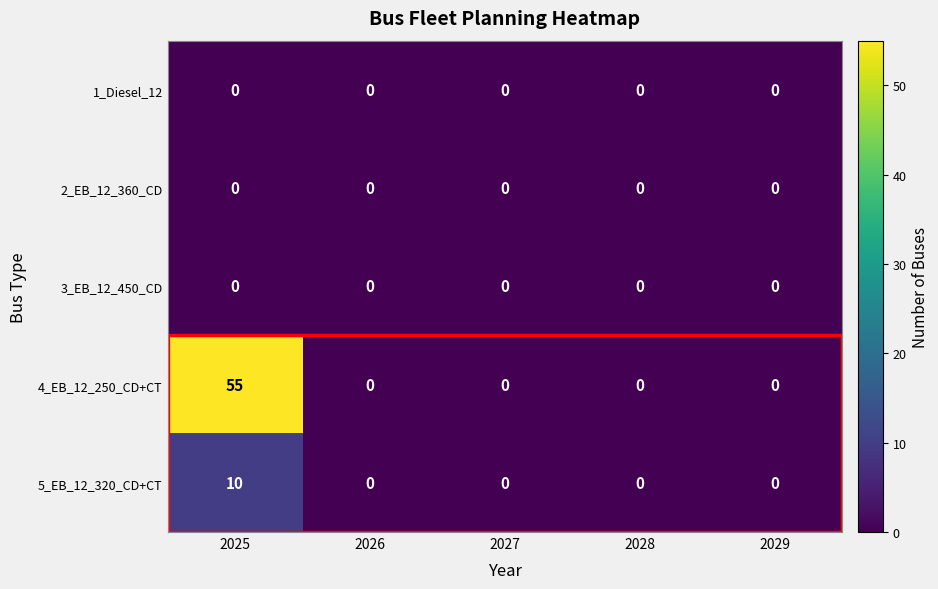

At which category is the sum across all series the highest?

2025